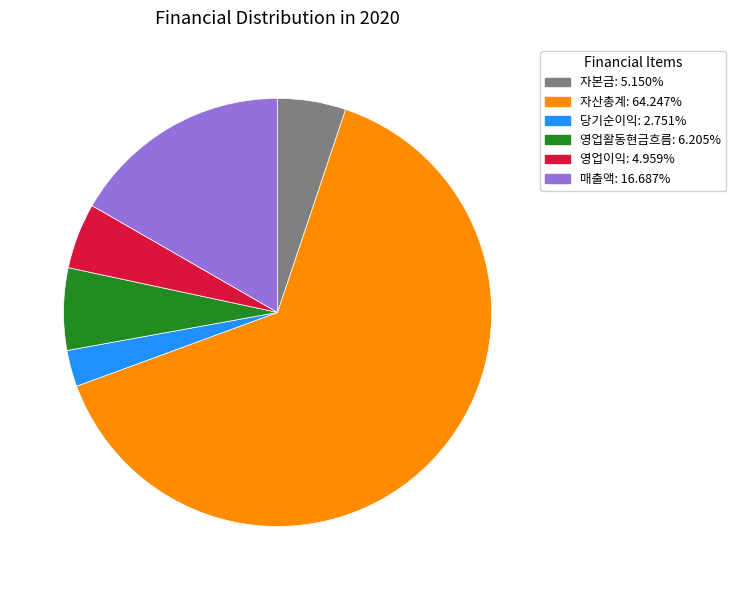

Does 영업활동현금흐름 represent more than half of the total?

No